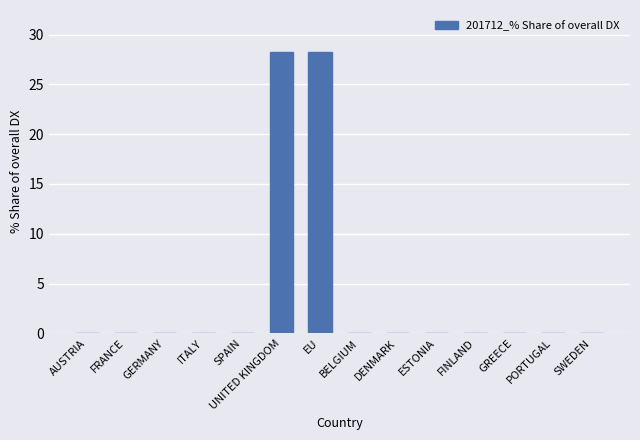

Count the number of data series in this chart.

1